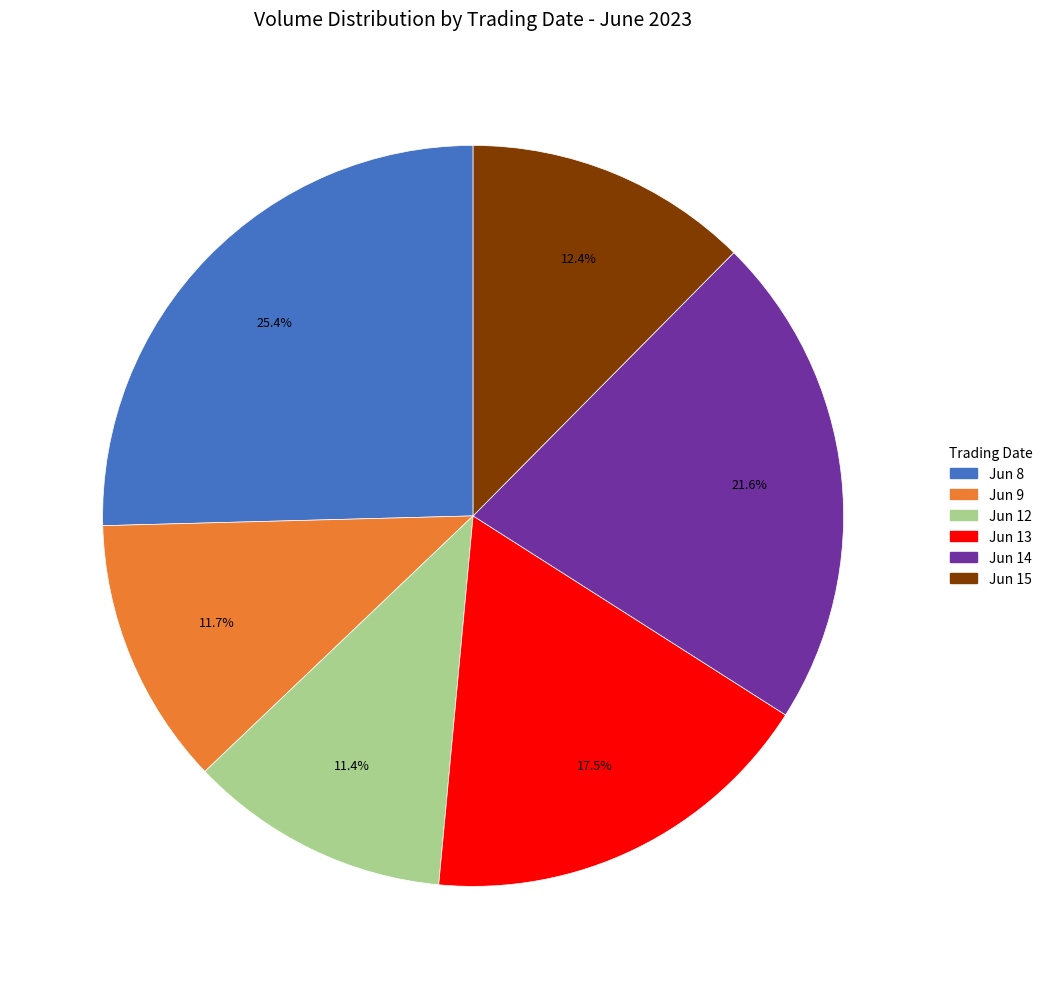

Count the number of slices in the pie.

6